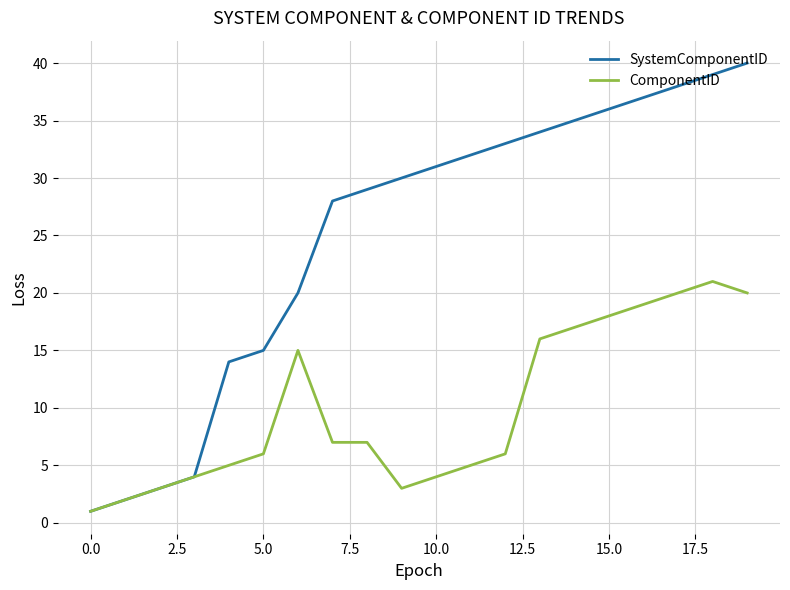

What is the maximum value shown in the chart?

40